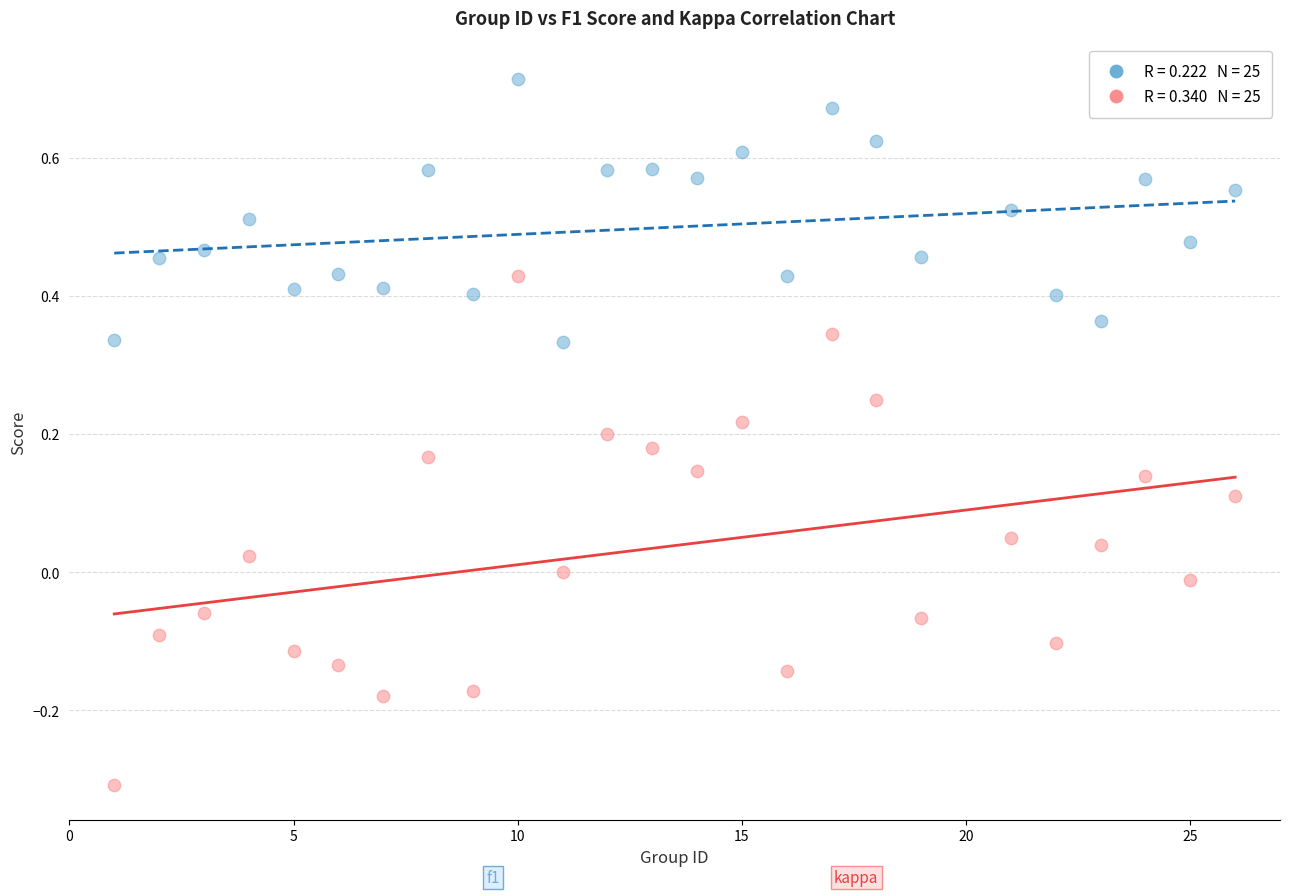

Across all data points, what is the range of X values (max minus min)?

25.0